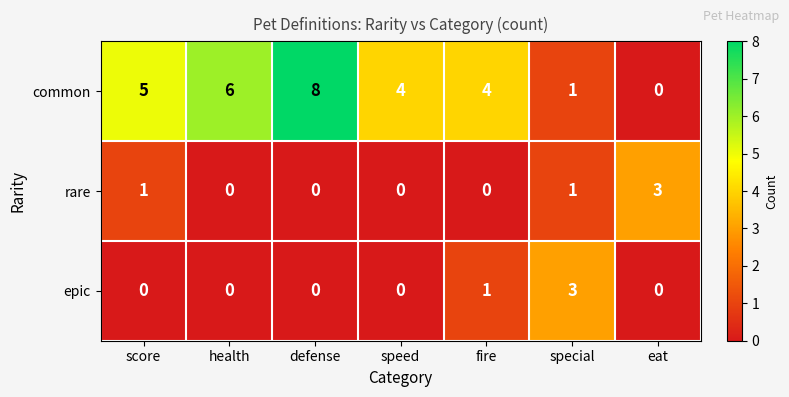

The value of epic at eat is 0. True or false?

True